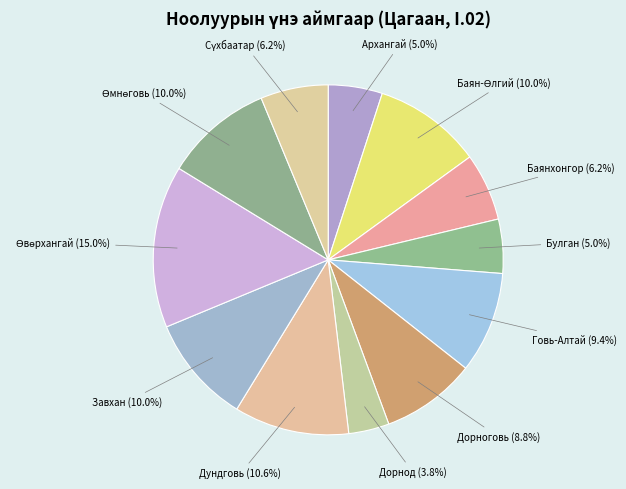

What percentage is the Архангай slice, to the nearest percent?

5%